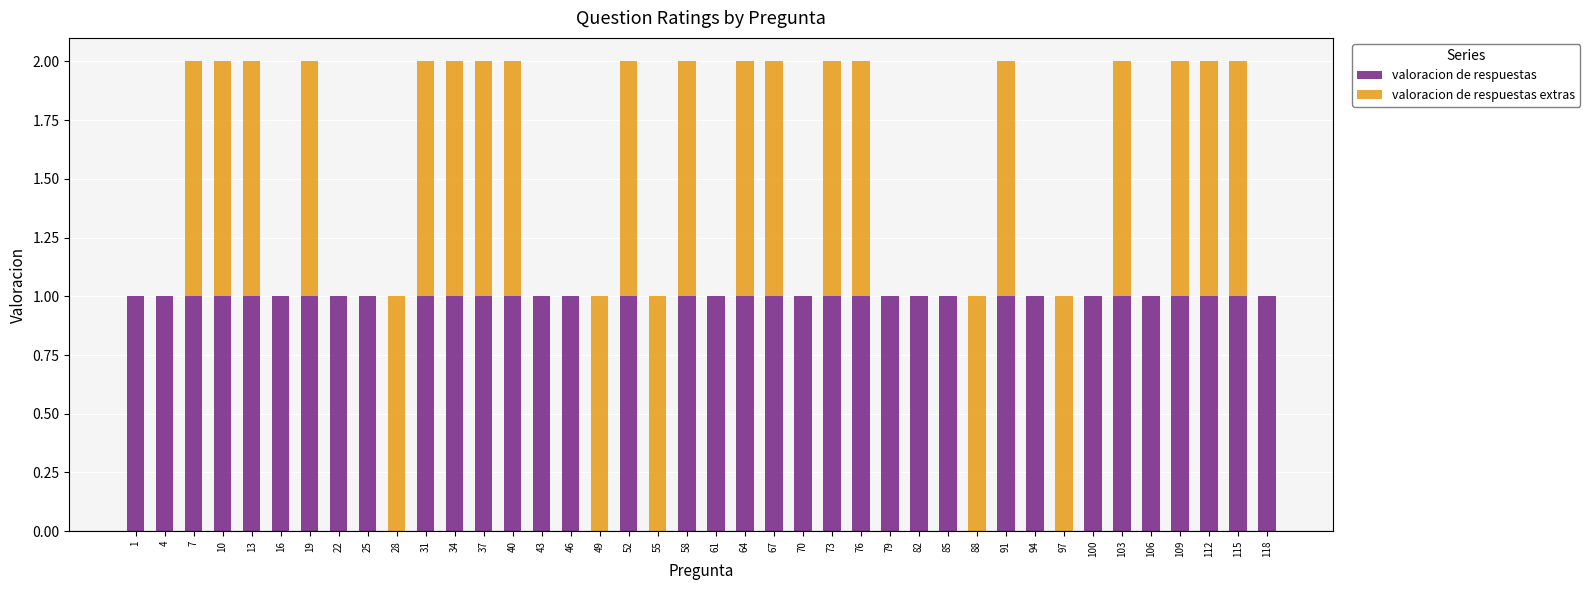

What is the sum of all valoracion de respuestas values?

35